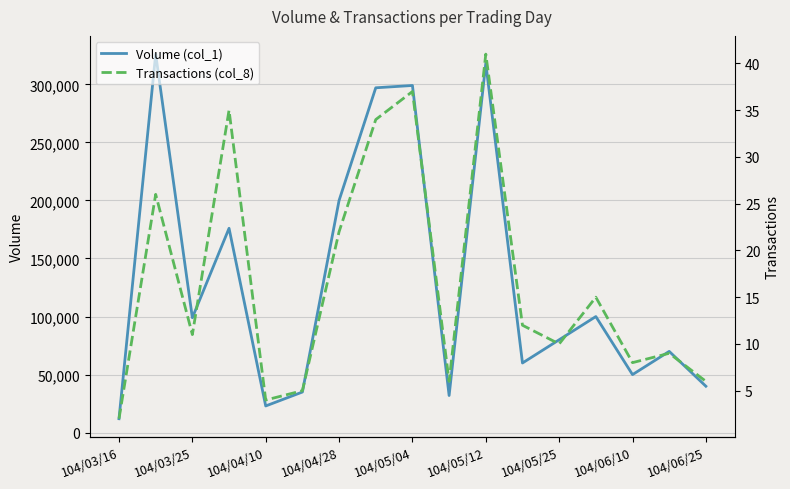

At which label does Volume (col_1) reach its minimum?

104/03/16